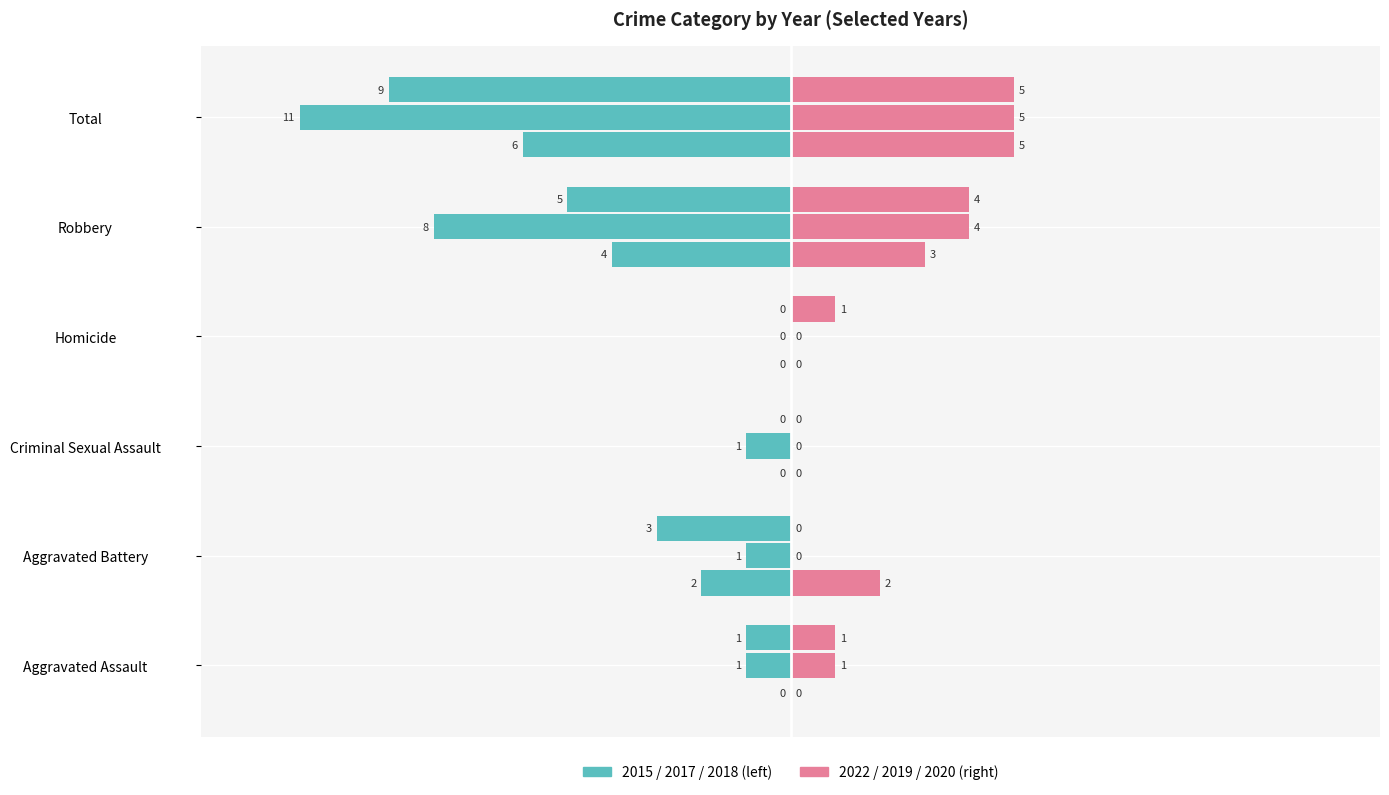

The Right 2022 series shows 0.0 at Criminal Sexual Assault. True or false?

True